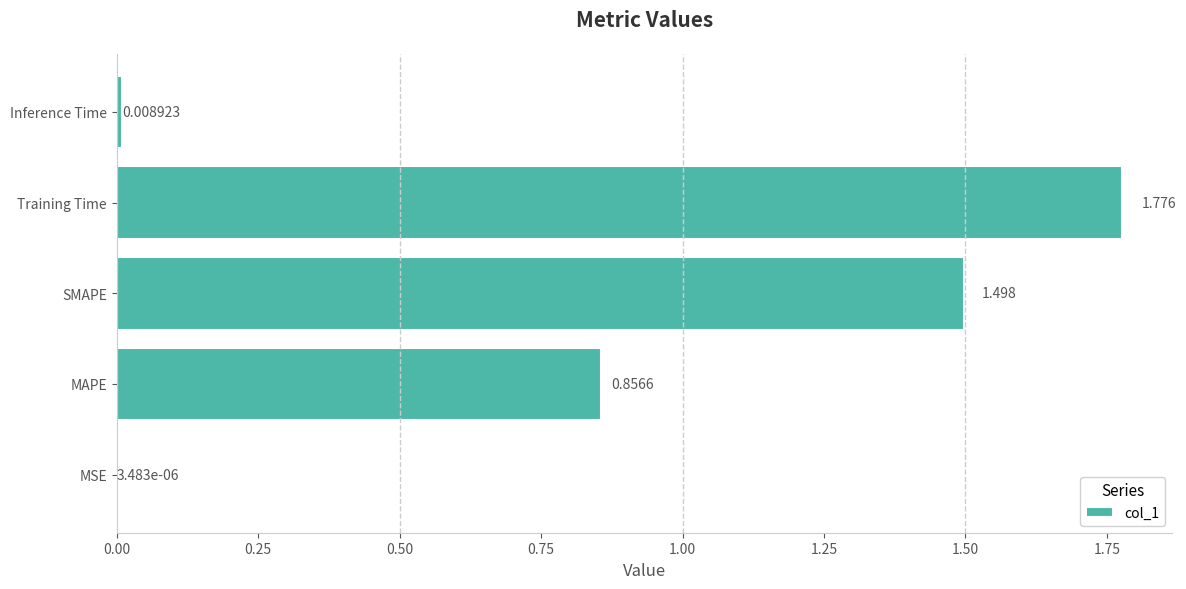

At which category does the chart reach its peak across all series?

Training Time